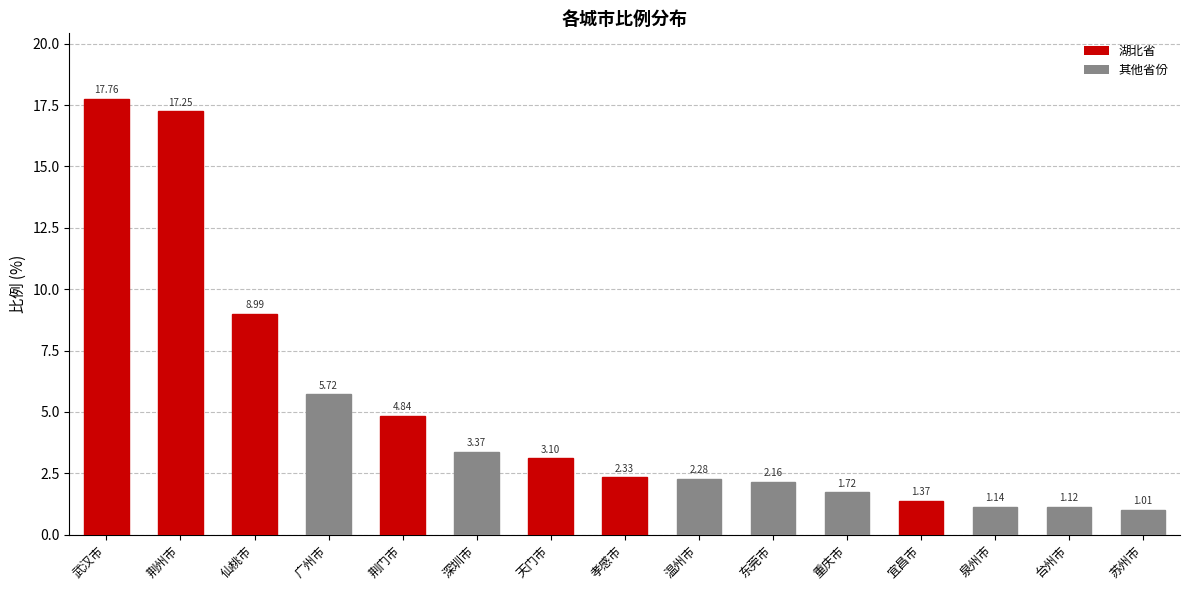

How many data points are less than 2?

5